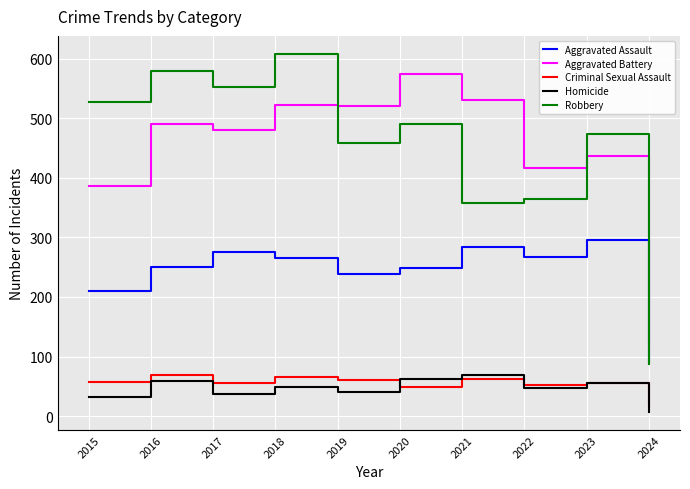

True or false: Robbery and Criminal Sexual Assault intersect in this chart.

False